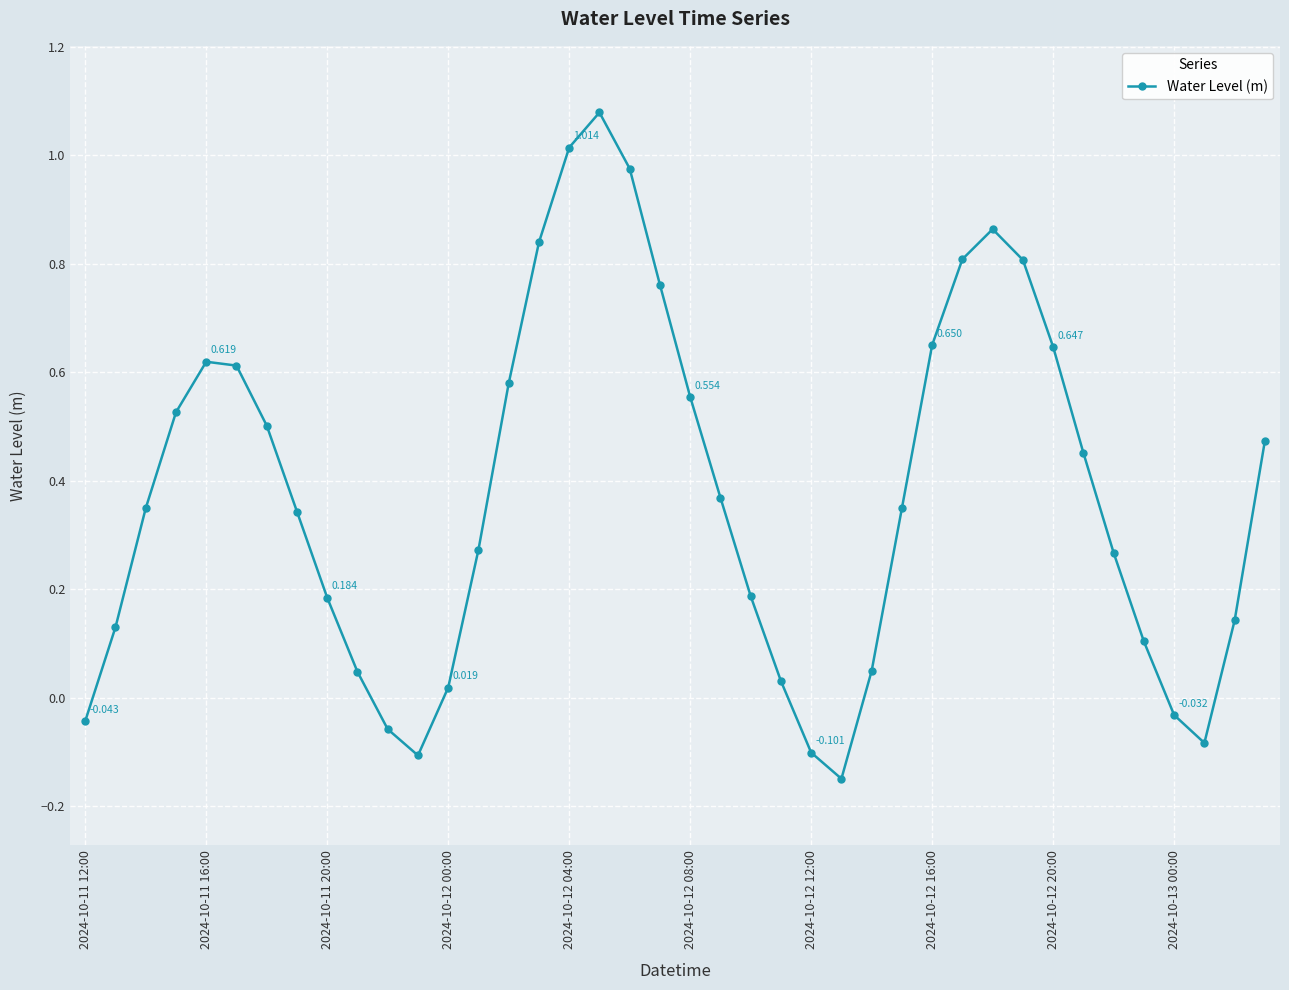

What is the value of the 12th point from the left?

-0.1